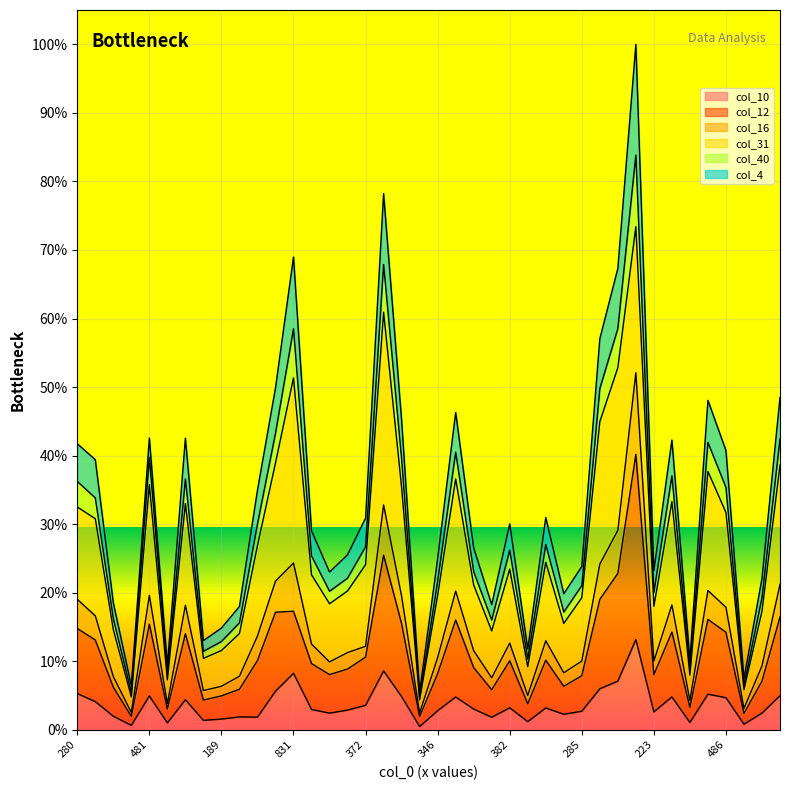

What are all the series names shown in the legend?

col_10, col_12, col_16, col_31, col_40, col_4